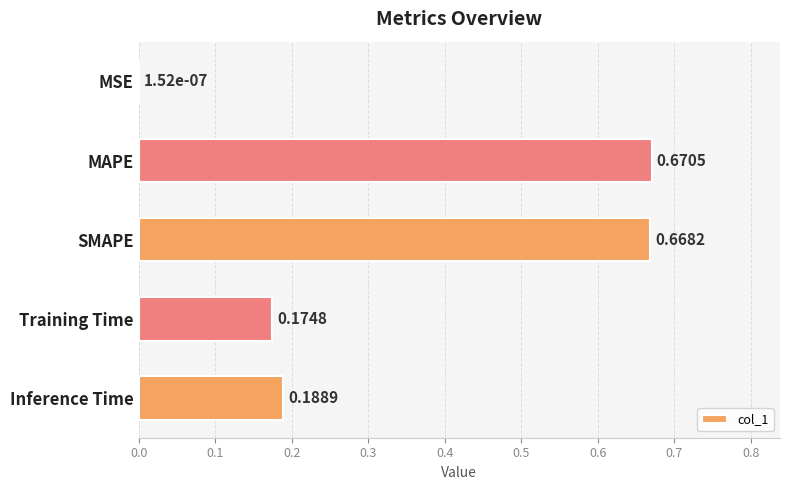

What is the sum of the values at Training Time and Inference Time?

0.4